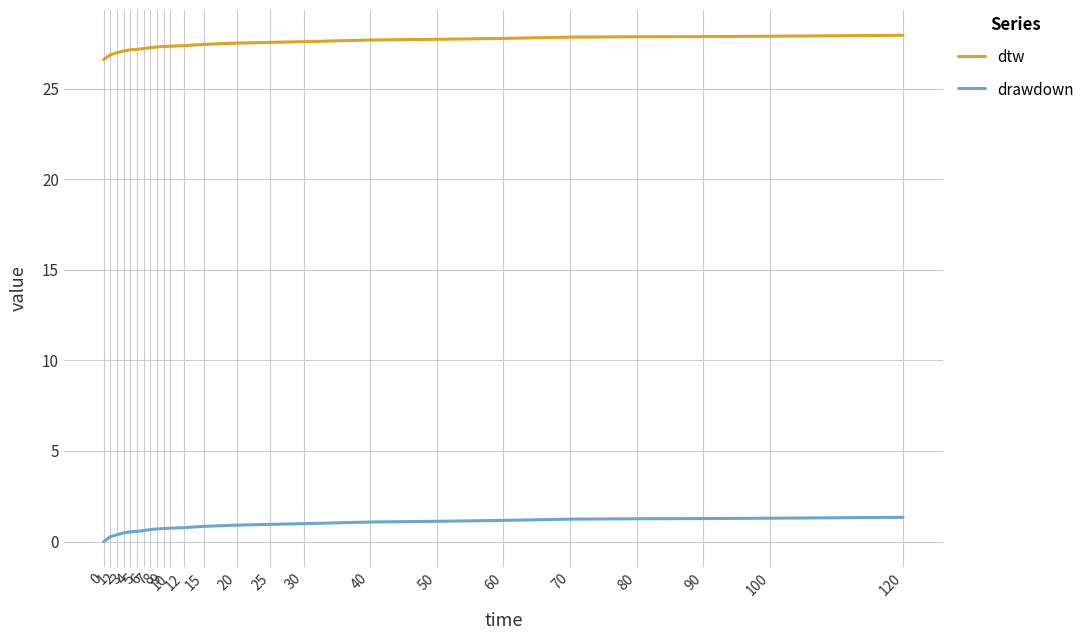

True or false: dtw has a value of 27.3 at 7.

True